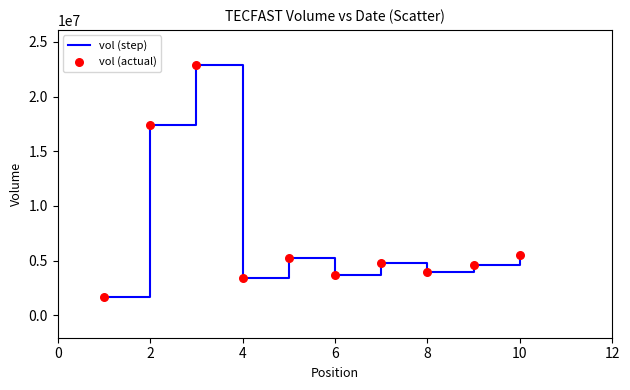

What is the difference between the maximum and minimum values?

21268900